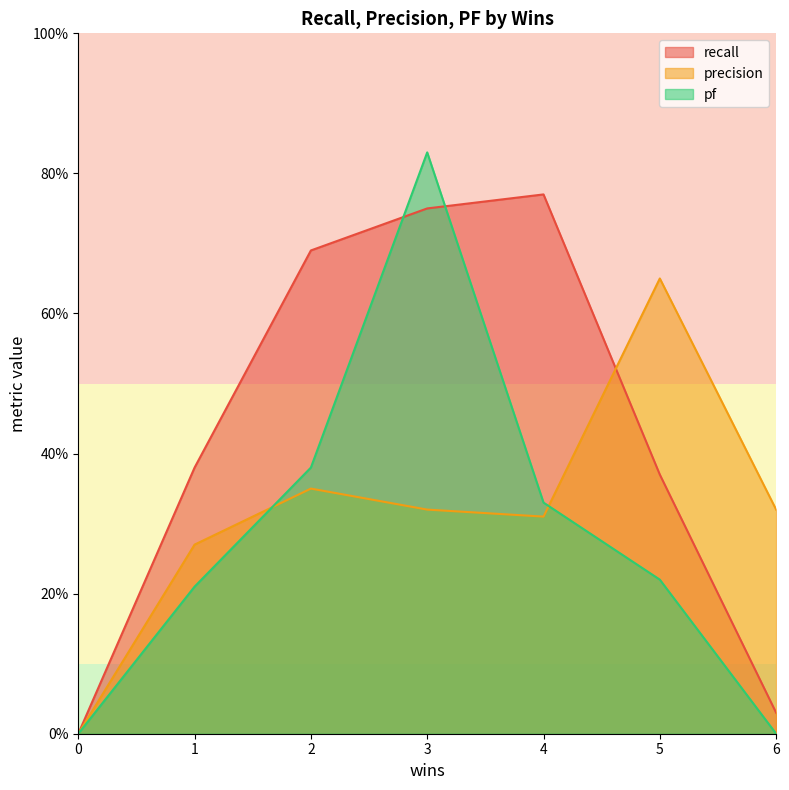

Reading left to right, list all the values displayed in this chart.

recall: 0=0.0	1=0.4	2=0.7	3=0.8	4=0.8	5=0.4	6=0.0
precision: 0=0.0	1=0.3	2=0.3	3=0.3	4=0.3	5=0.7	6=0.3
pf: 0=0.0	1=0.2	2=0.4	3=0.8	4=0.3	5=0.2	6=0.0